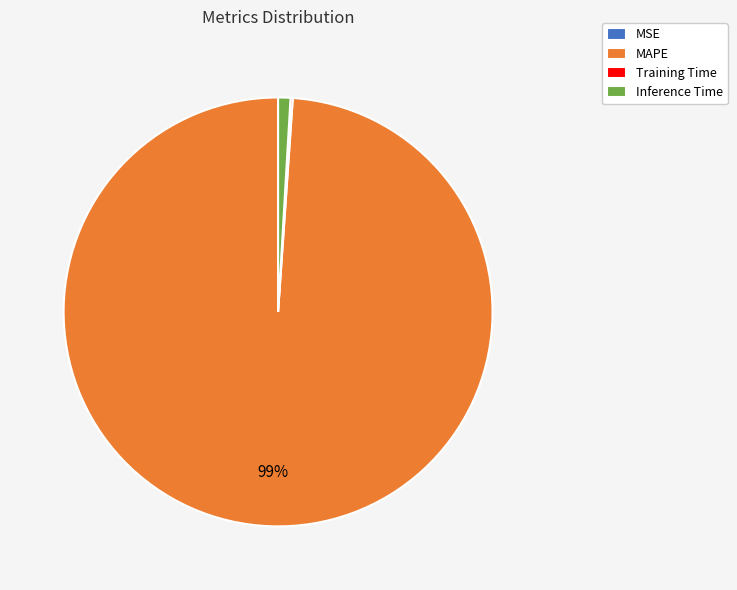

Combined, do Inference Time and MAPE account for over 50%?

Yes